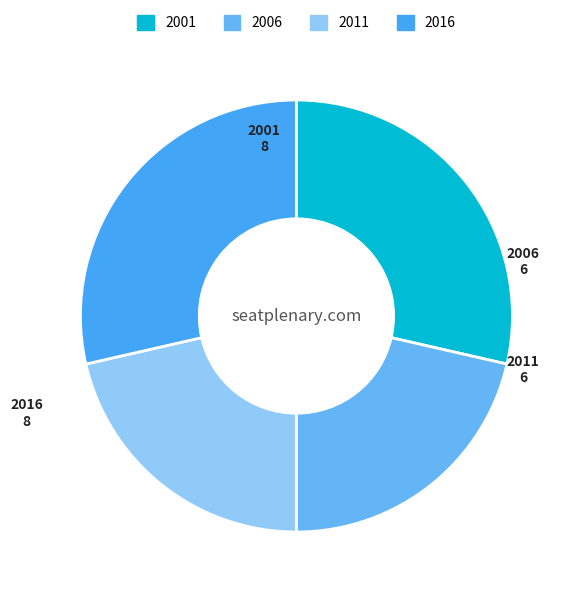

Which has a higher value, 2016 or 2006?

2016